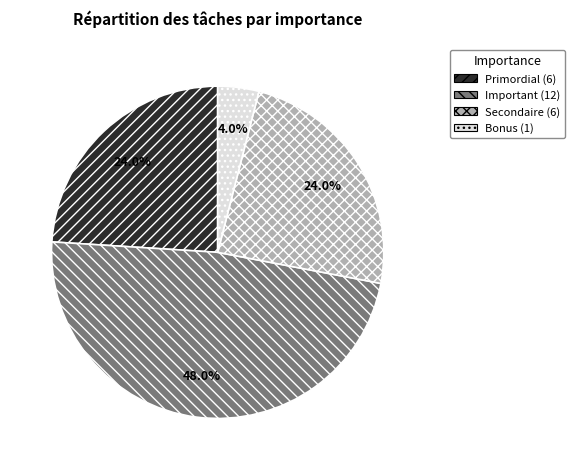

Which has a higher value, Primordial or Bonus?

Primordial